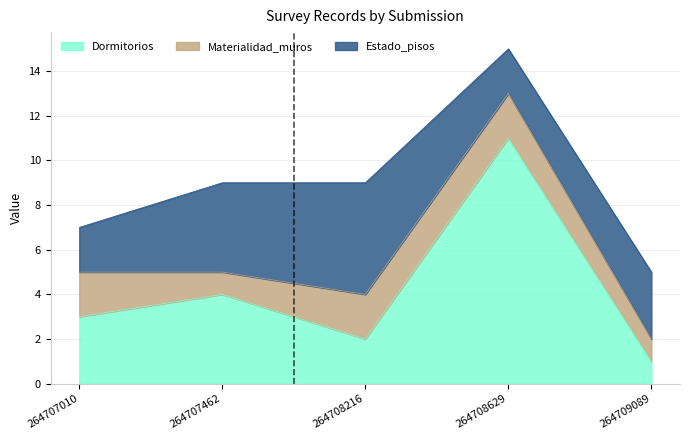

Is it true that Estado_pisos equals 2 at 264707010?

True